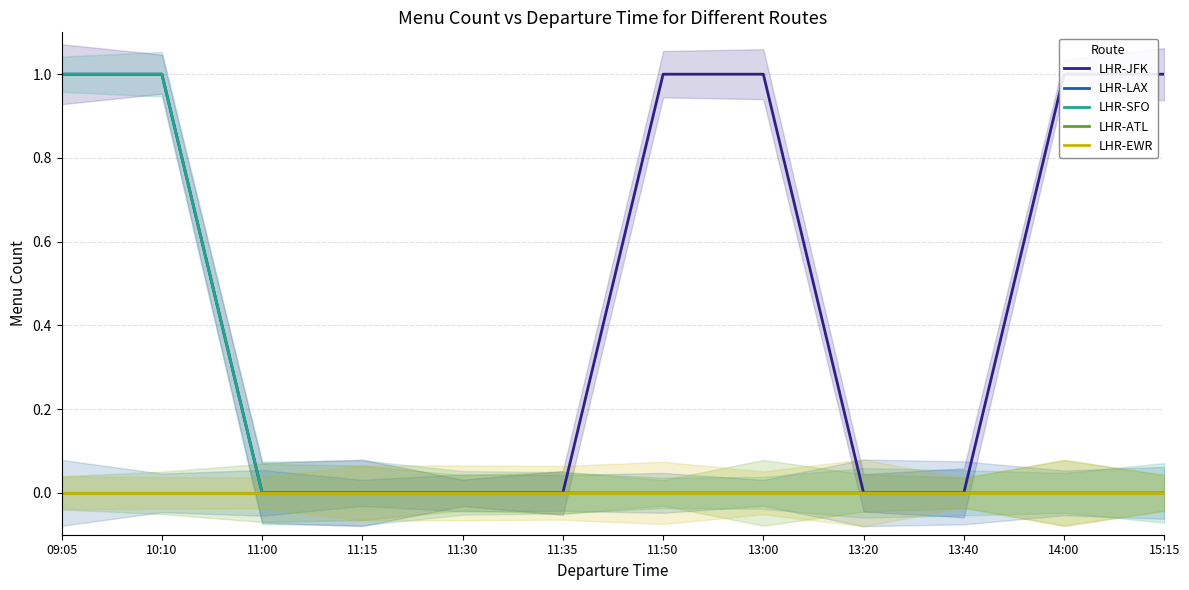

Reading left to right, list all the values displayed in this chart.

LHR-JFK: 1.0	1.0	0.0	0.0	0.0	0.0	1.0	1.0	0.0	0.0	1.0	1.0
LHR-LAX: 0.0	0.0	0.0	0.0	0.0	0.0	0.0	0.0	0.0	0.0	0.0	0.0
LHR-SFO: 1.0	1.0	0.0	0.0	0.0	0.0	0.0	0.0	0.0	0.0	0.0	0.0
LHR-ATL: 0.0	0.0	0.0	0.0	0.0	0.0	0.0	0.0	0.0	0.0	0.0	0.0
LHR-EWR: 0.0	0.0	0.0	0.0	0.0	0.0	0.0	0.0	0.0	0.0	0.0	0.0